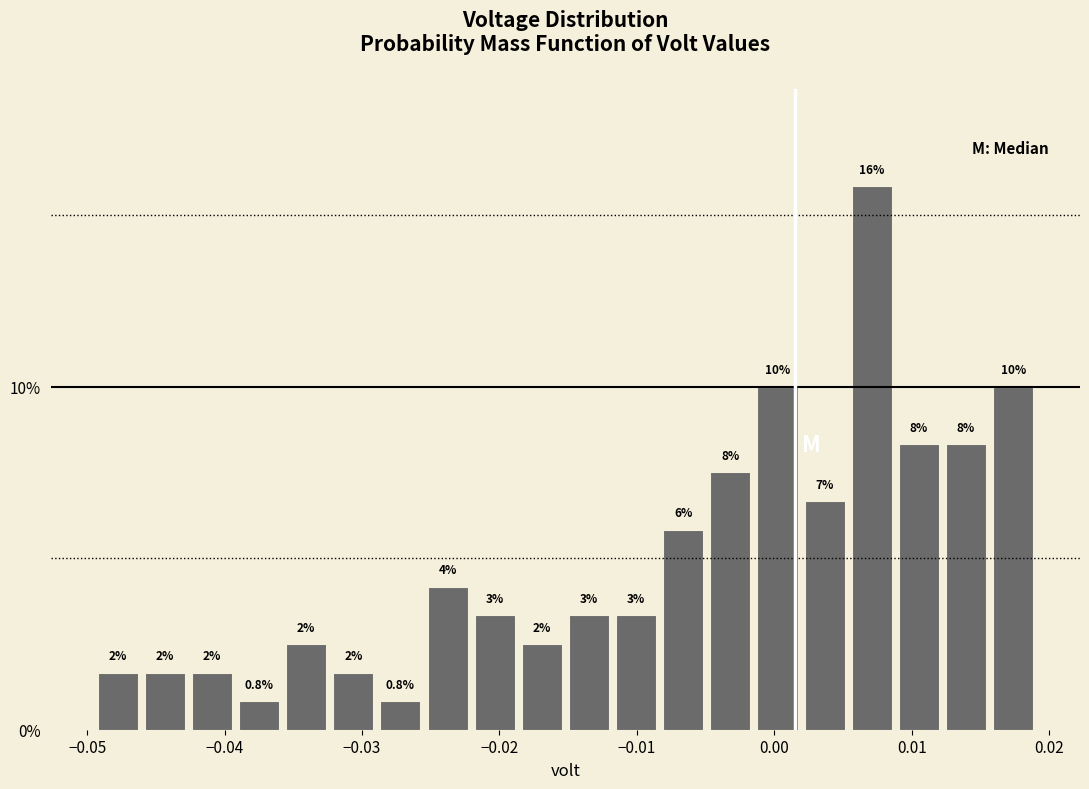

Around what value on the x-axis is the tallest bar? Give the approximate position of its centre, as read against the axis.

0.007